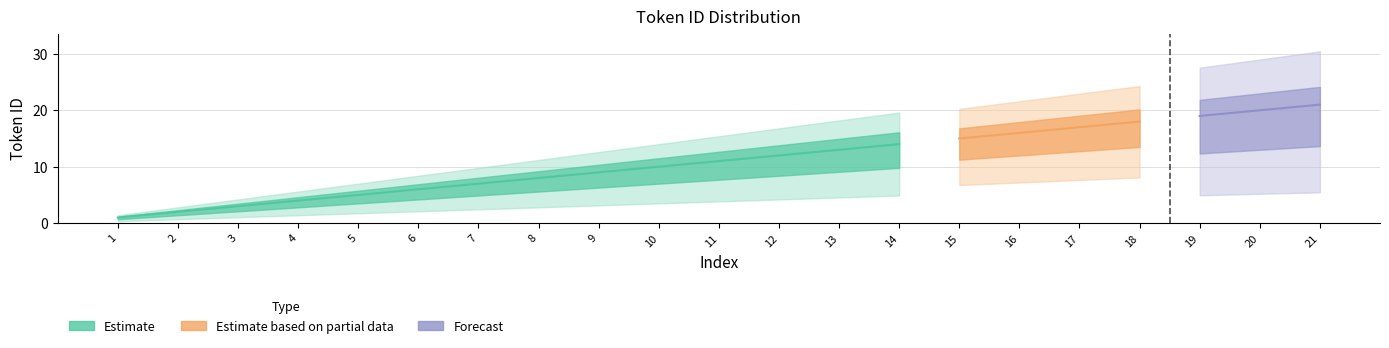

Which has a higher value, 20 or 18?

20